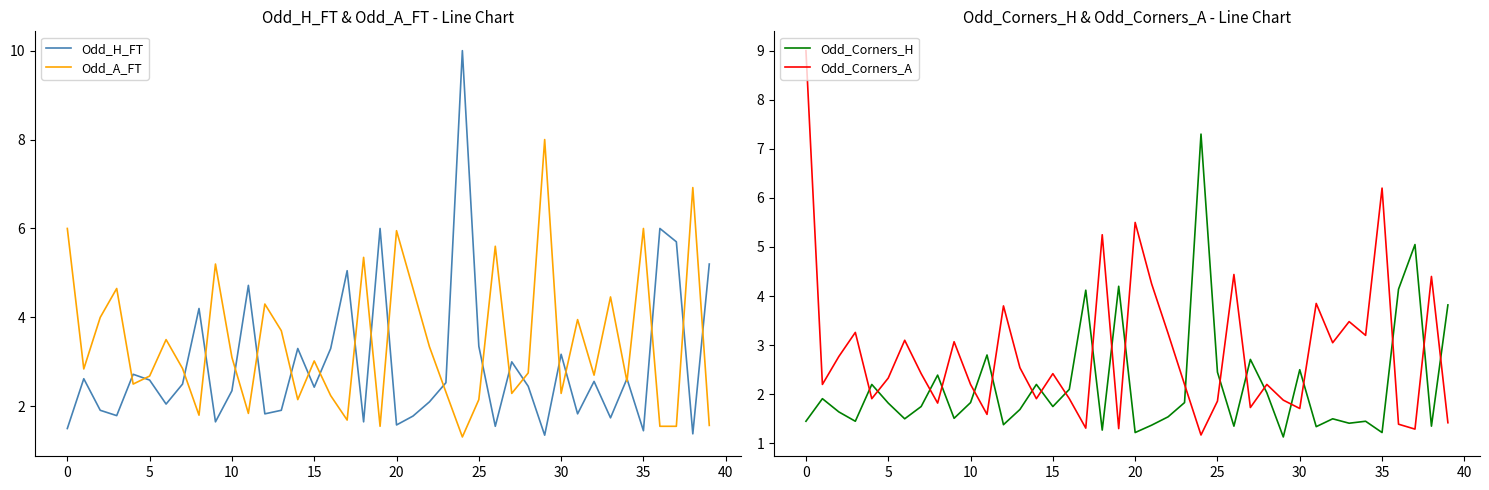

What is the minimum value shown in the chart?

1.1